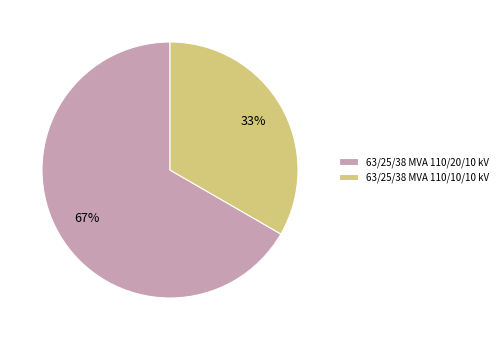

What is the majority slice?

63/25/38 MVA 110/20/10 kV